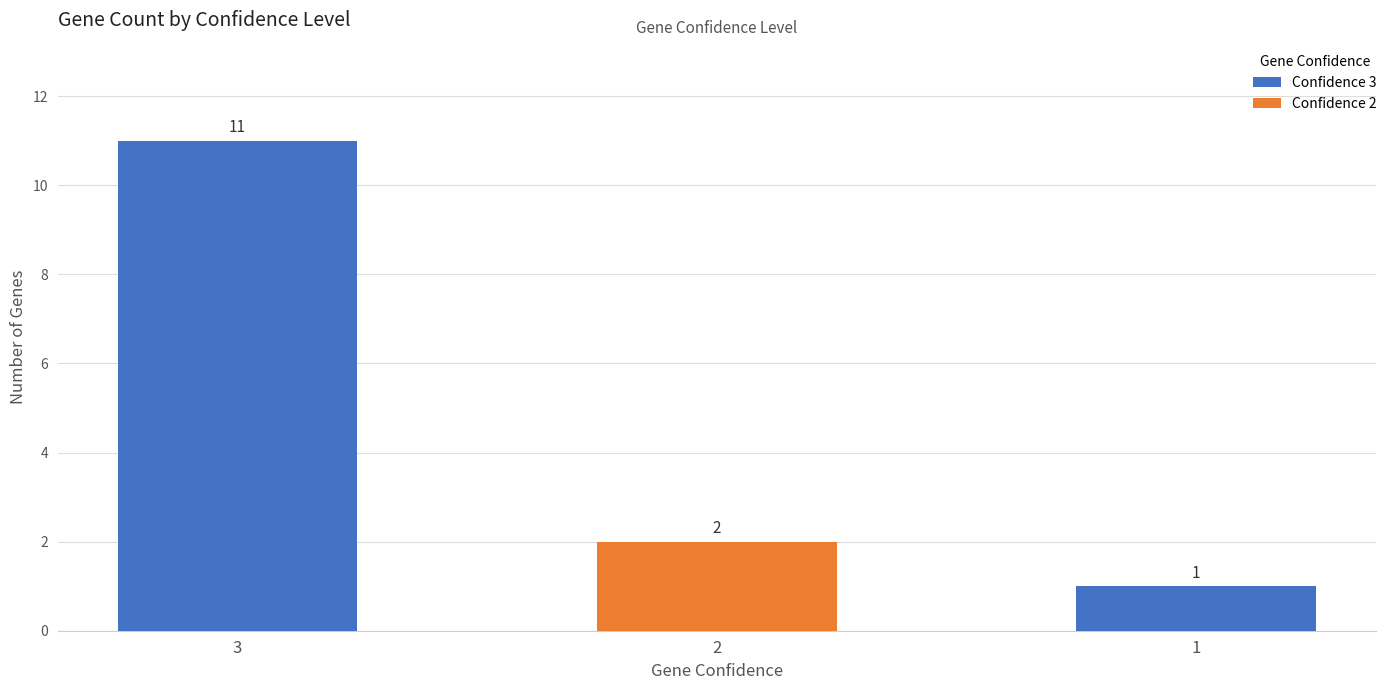

At which category does the chart reach its minimum across all series?

1